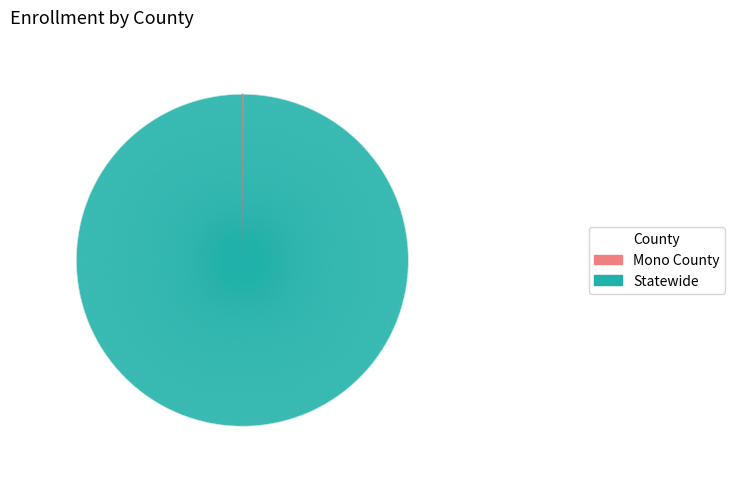

The Statewide slice represents 100% of the pie. True or false?

True